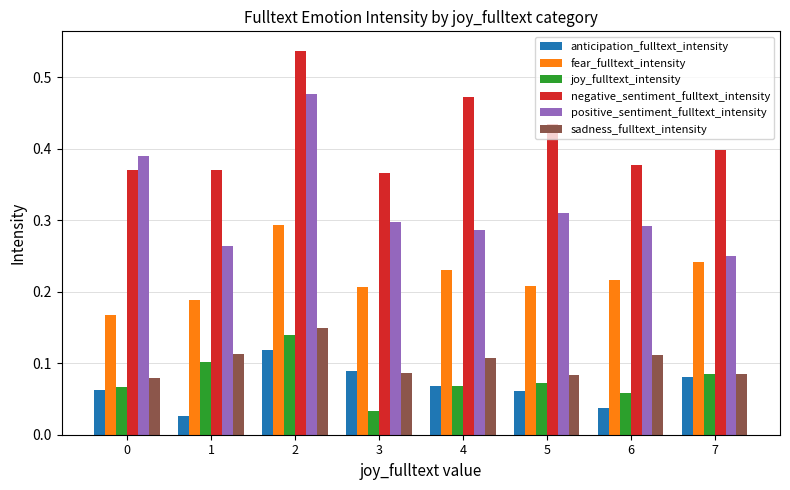

Between 0 and 5, which series saw the biggest shift?

positive_sentiment_fulltext_intensity